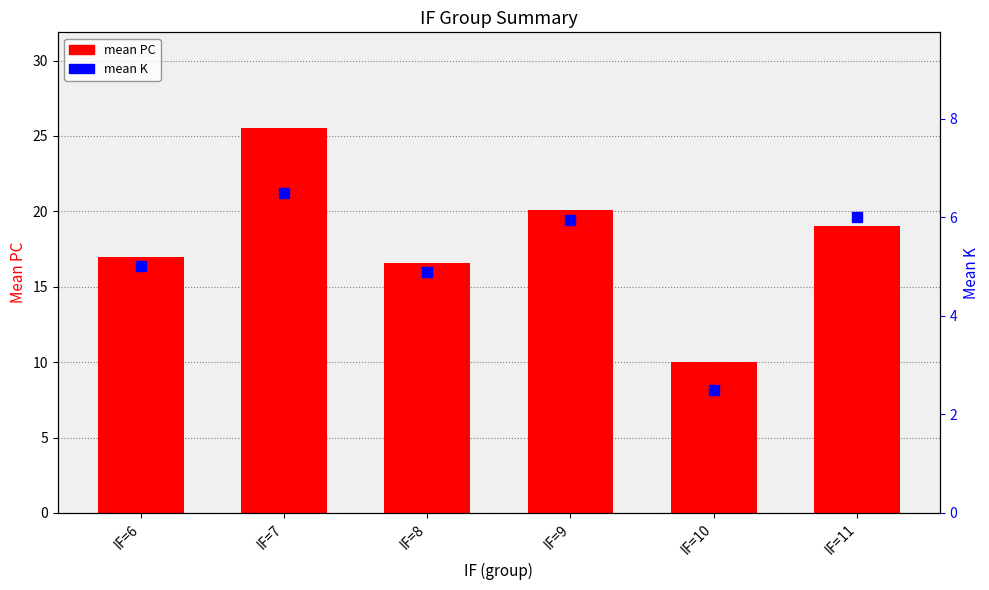

At which label does mean K first exceed 5?

IF=7